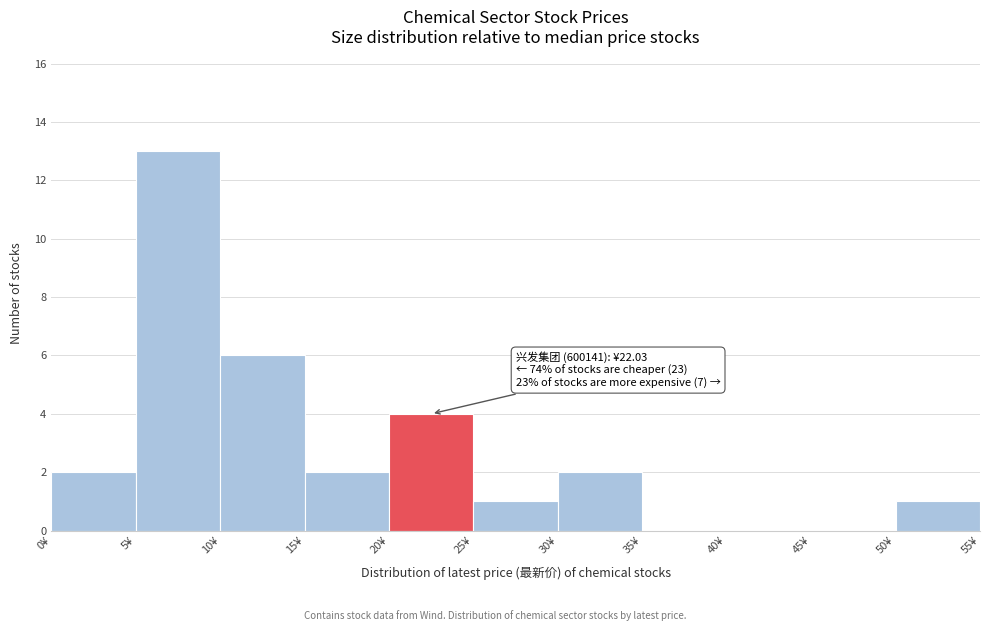

Over which range of the x-axis is the bar tallest?

5 to 10